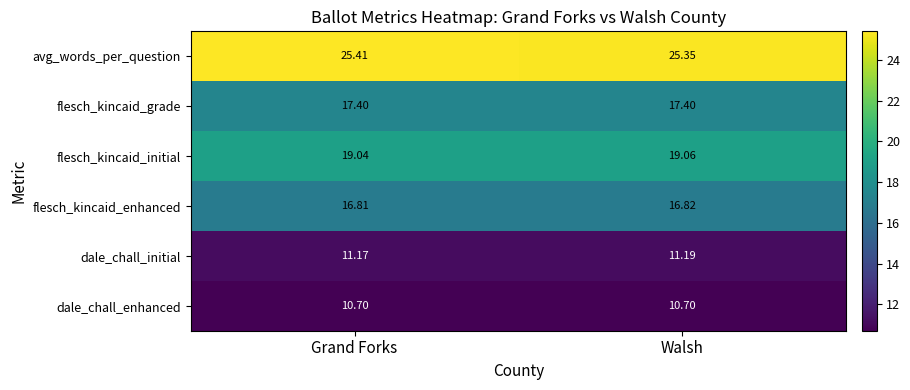

Which series changed the most between Grand Forks and Walsh?

avg_words_per_question